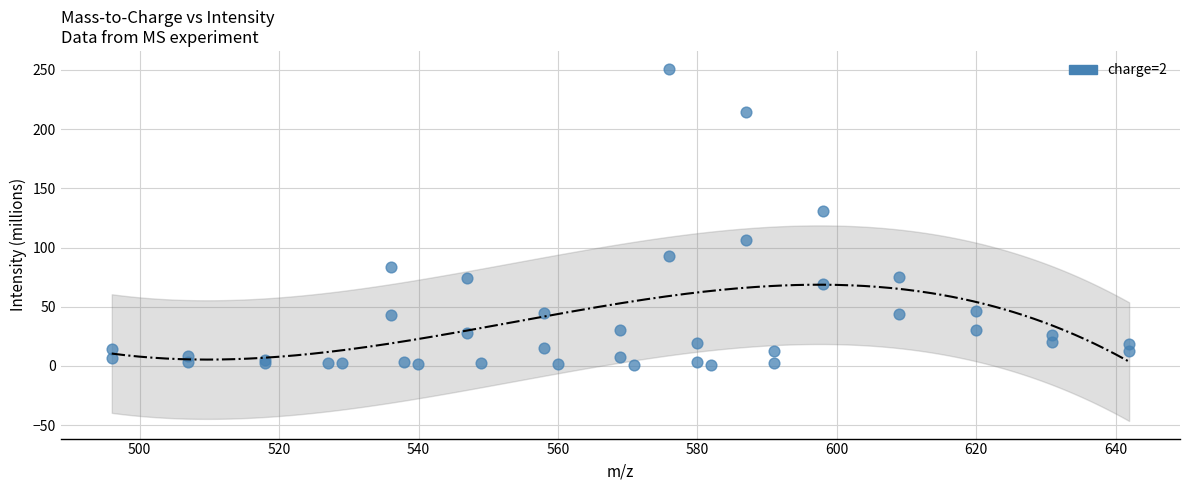

What Y value in the scatter plot is closest to 125?

130.5